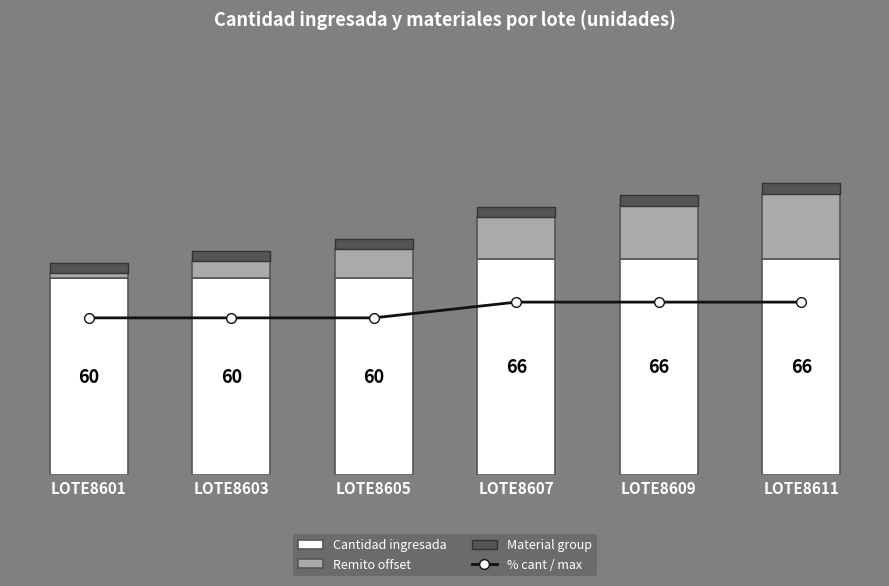

Is the value of Remito offset at LOTE8607 greater than the value of % cant / max at LOTE8603?

Yes